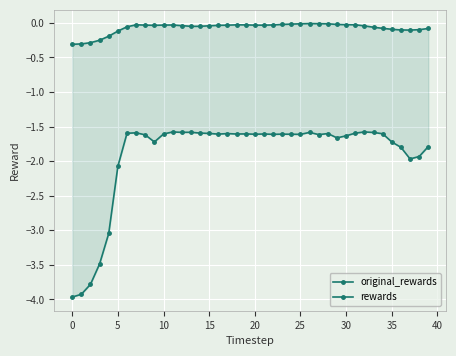

How many interior local valleys does the rewards series have?

10